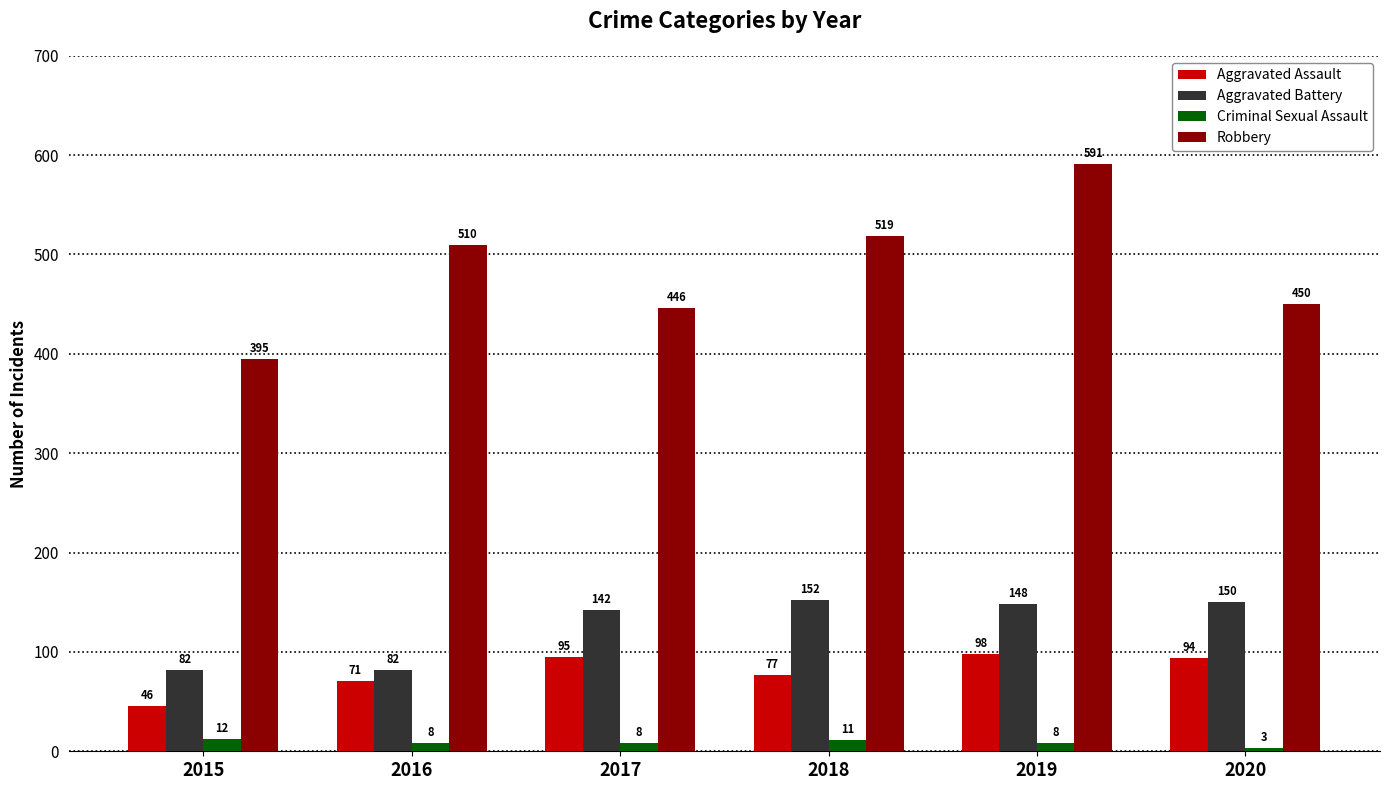

At how many categories does at least one series exceed 270?

6